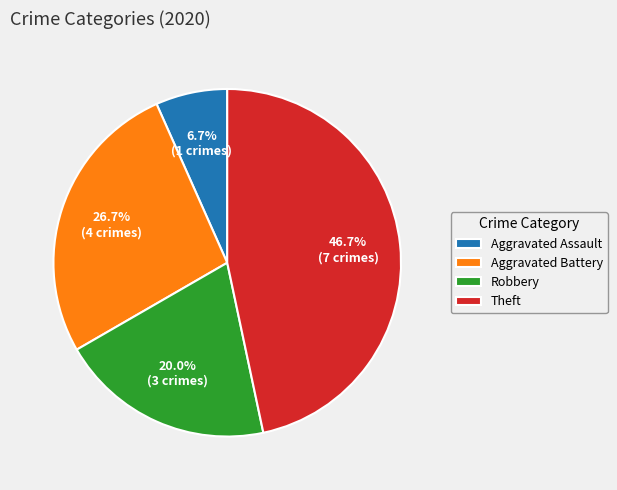

Is there any slice that represents more than half of the pie?

No